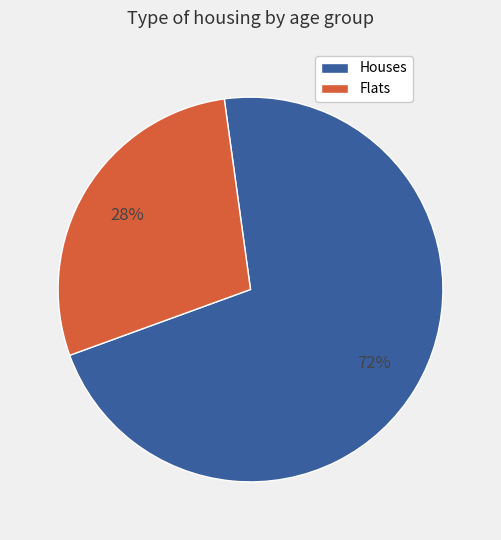

To the nearest percent, what portion does Flats represent?

28%